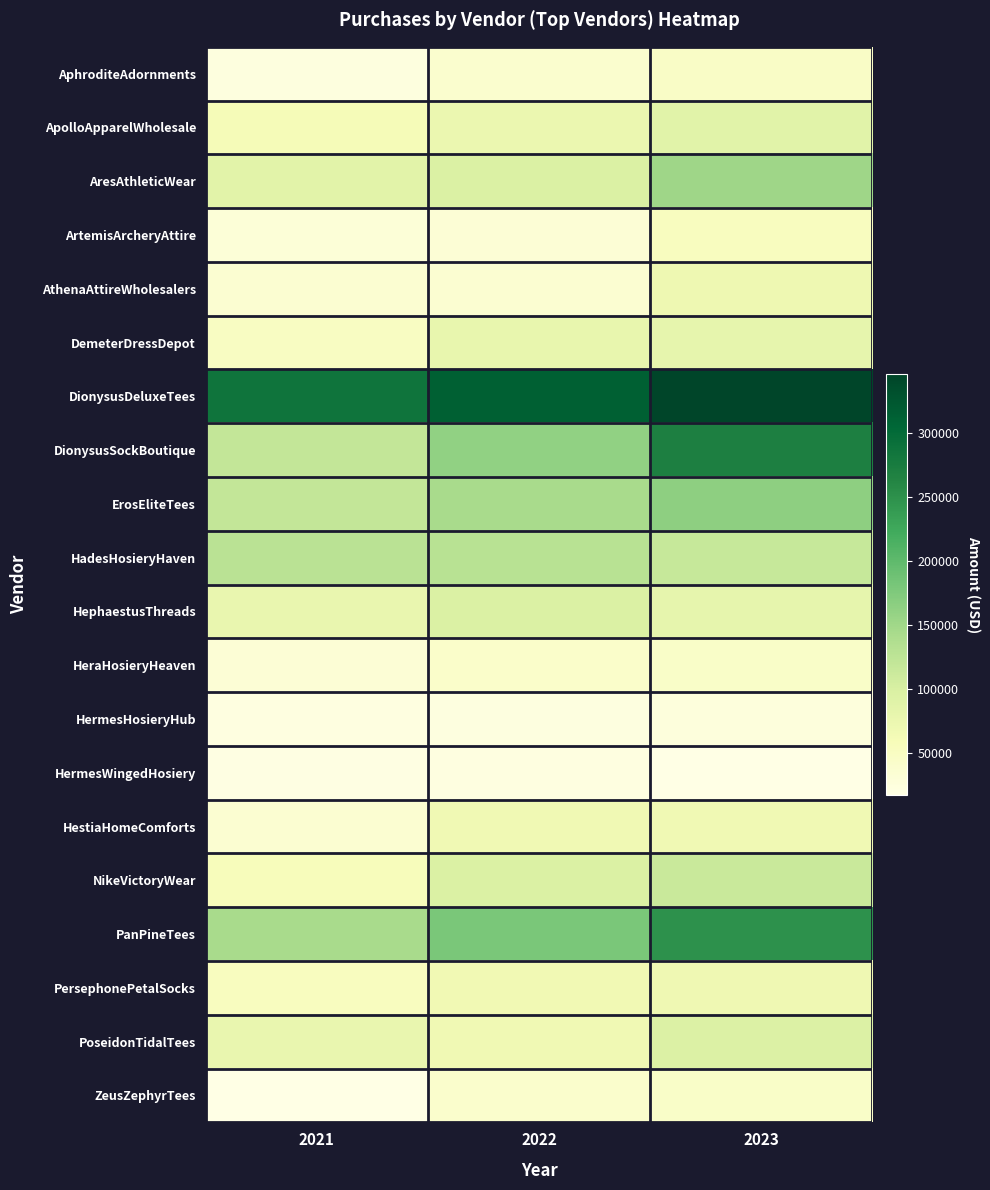

Rank the series at 2021 from highest to lowest value.

DionysusDeluxeTees, PanPineTees, HadesHosieryHaven, DionysusSockBoutique, ErosEliteTees, AresAthleticWear, HephaestusThreads, PoseidonTidalTees, ApolloApparelWholesale, NikeVictoryWear, PersephonePetalSocks, DemeterDressDepot, AthenaAttireWholesalers, HestiaHomeComforts, HeraHosieryHeaven, ArtemisArcheryAttire, AphroditeAdornments, HermesHosieryHub, HermesWingedHosiery, ZeusZephyrTees